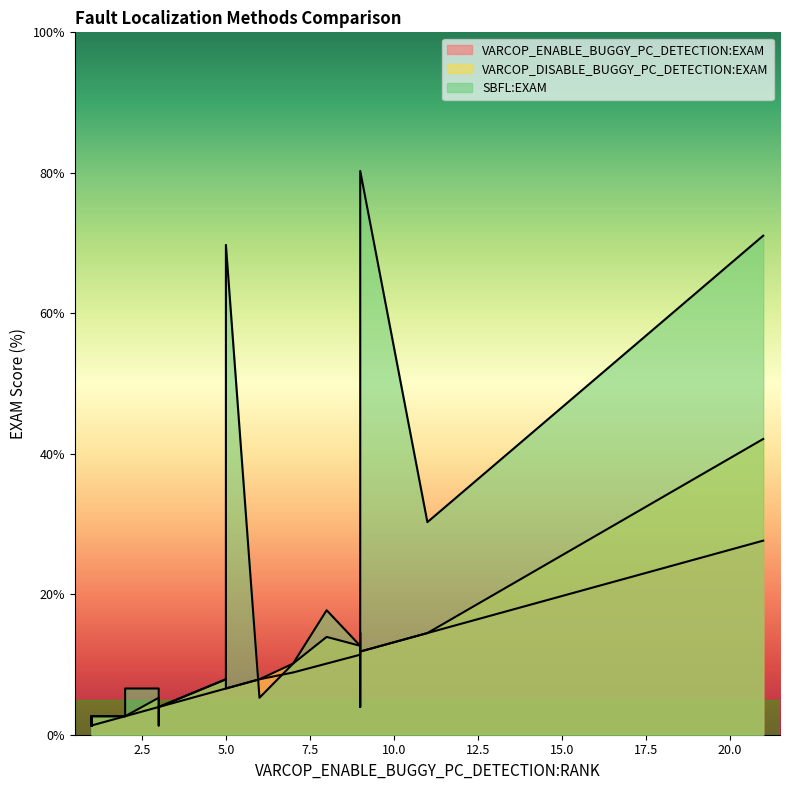

At which category does SBFL:EXAM reach its first local peak?

3